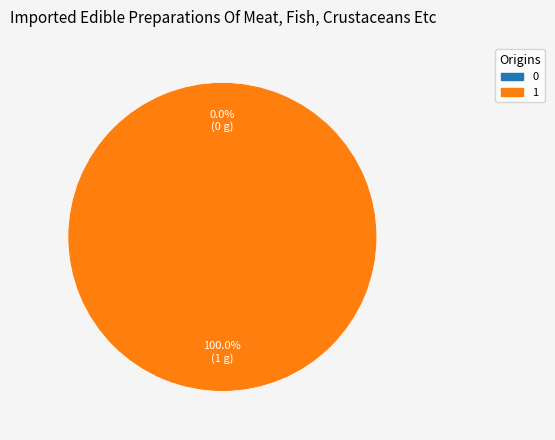

Is it true that 0 is 12% of the pie?

False